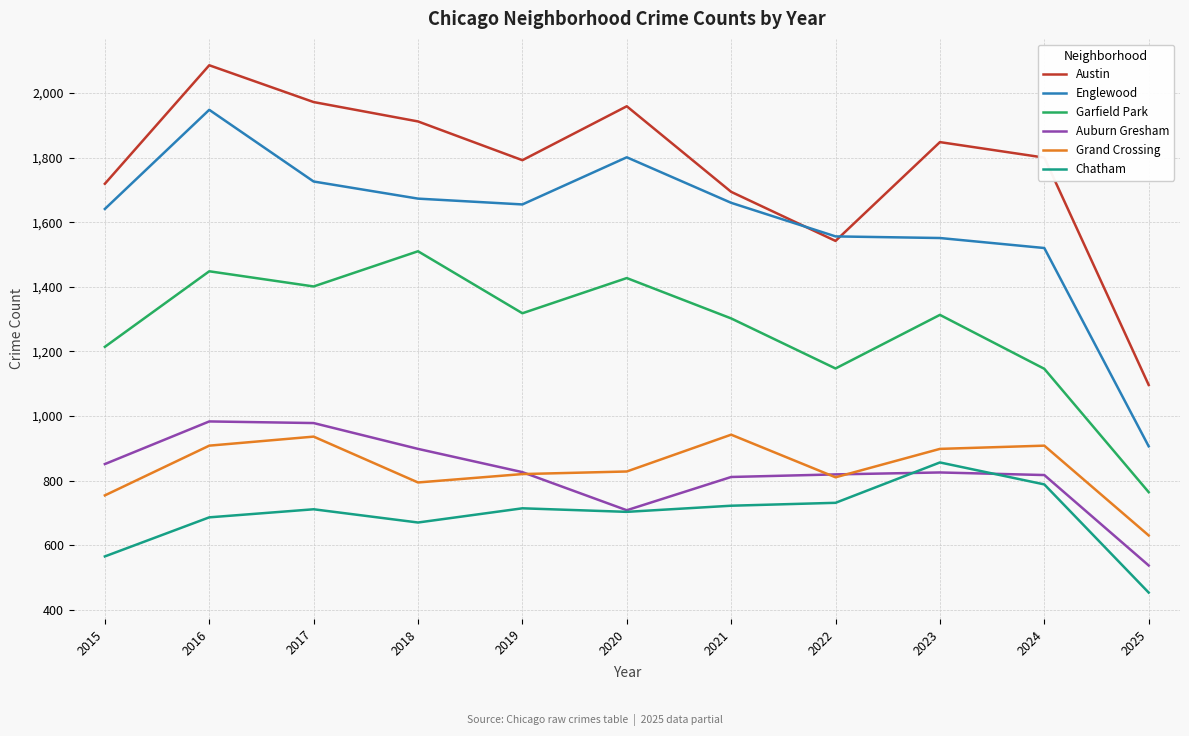

True or false: Auburn Gresham has more than 1 interior local peaks.

True